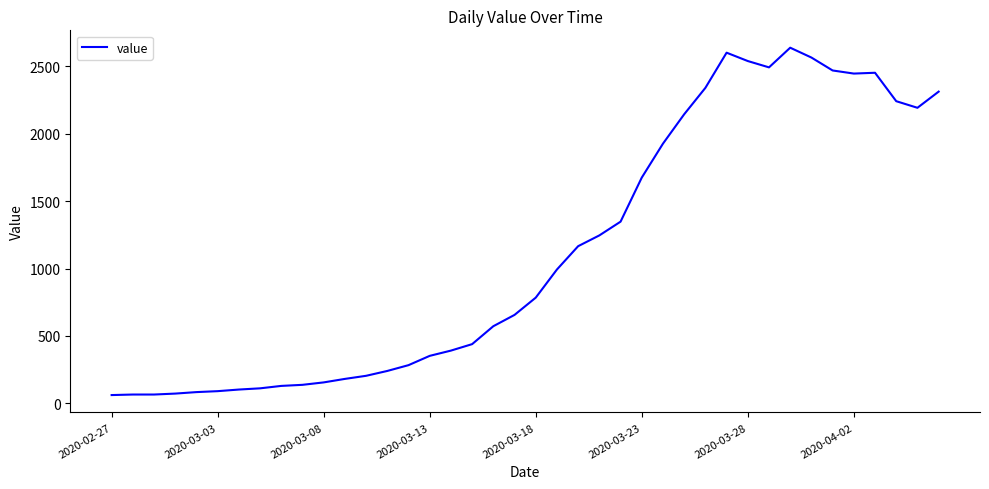

What is the smallest value displayed?

61